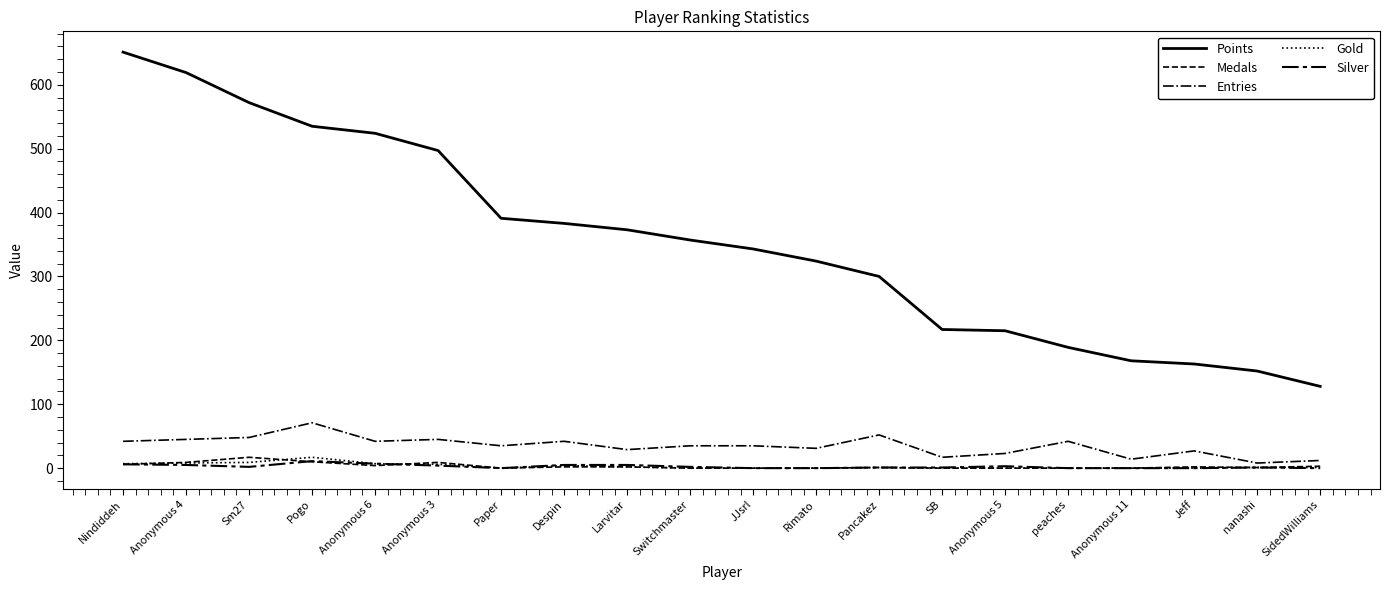

What is the difference between the maximum and minimum values in the Points series?

523